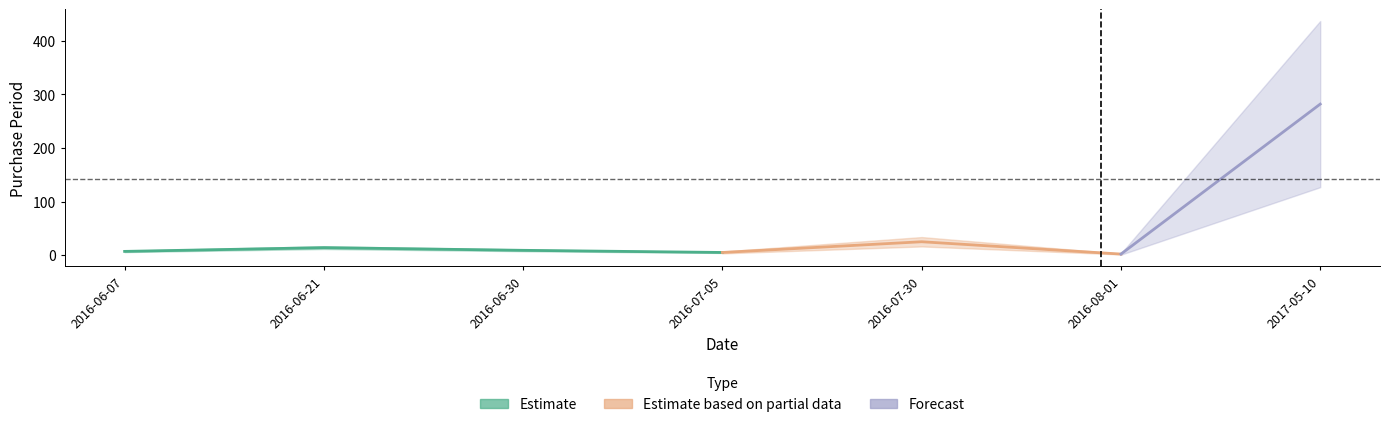

What is the value of the 5th point from the left?

25